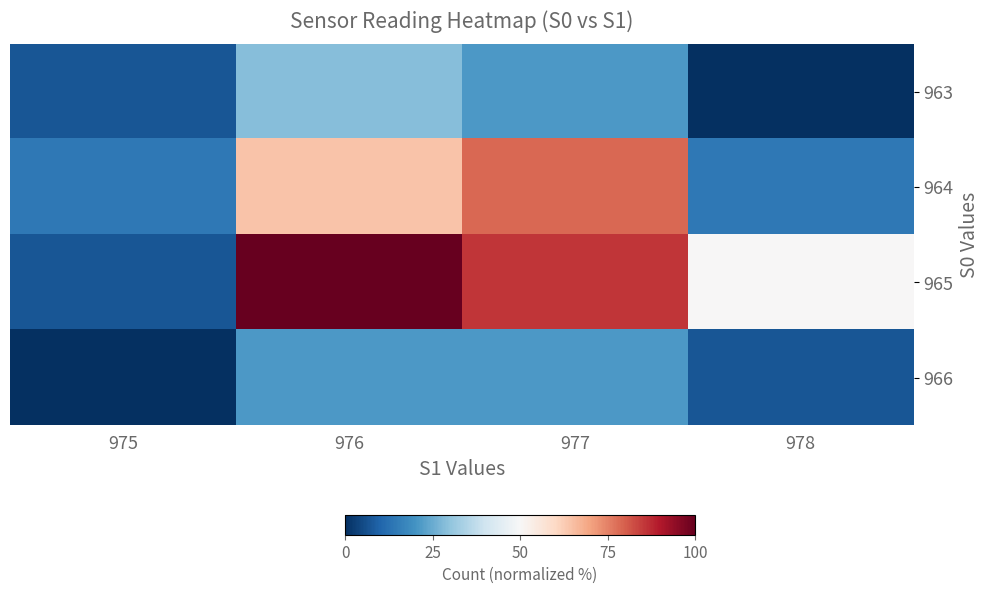

Reading left to right, list all the values displayed in this chart.

963: 975=7.1	976=28.6	977=21.4	978=0.0
964: 975=14.3	976=64.3	977=78.6	978=14.3
965: 975=7.1	976=100.0	977=85.7	978=50.0
966: 975=0.0	976=21.4	977=21.4	978=7.1